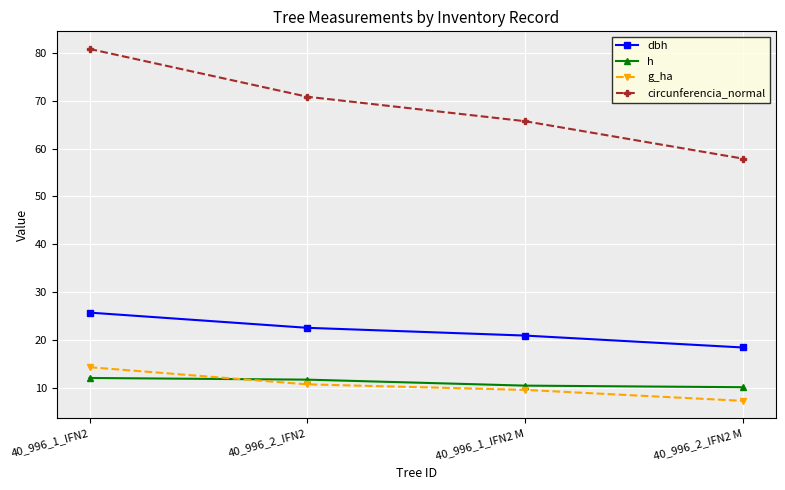

True or false: dbh and circunferencia_normal intersect in this chart.

False